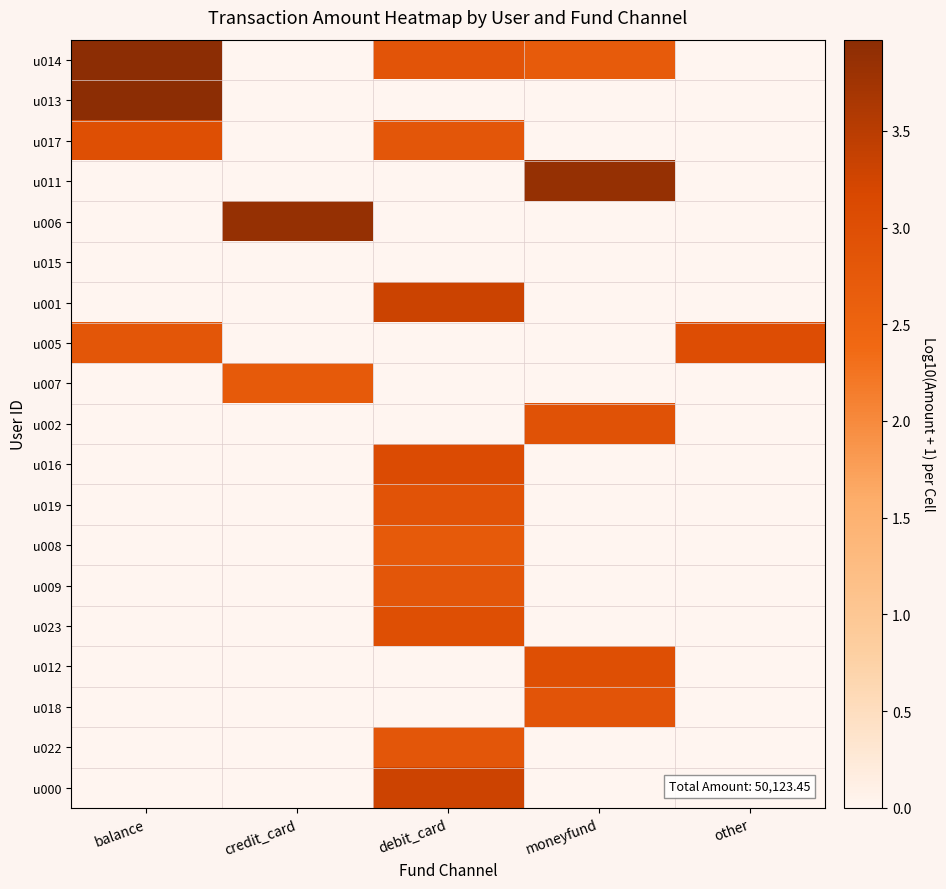

Reading right to left, what are all the values shown in this chart?

u014: other=0.0	moneyfund=2.7	debit_card=2.9	credit_card=0.0	balance=4.0
u013: other=0.0	moneyfund=0.0	debit_card=0.0	credit_card=0.0	balance=4.0
u017: other=0.0	moneyfund=0.0	debit_card=2.8	credit_card=0.0	balance=3.0
u011: other=0.0	moneyfund=3.9	debit_card=0.0	credit_card=0.0	balance=0.0
u006: other=0.0	moneyfund=0.0	debit_card=0.0	credit_card=3.9	balance=0.0
u015: other=0.0	moneyfund=0.0	debit_card=0.0	credit_card=0.0	balance=0.0
u001: other=0.0	moneyfund=0.0	debit_card=3.3	credit_card=0.0	balance=0.0
u005: other=3.0	moneyfund=0.0	debit_card=0.0	credit_card=0.0	balance=2.8
u007: other=0.0	moneyfund=0.0	debit_card=0.0	credit_card=2.7	balance=0.0
u002: other=0.0	moneyfund=2.9	debit_card=0.0	credit_card=0.0	balance=0.0
u016: other=0.0	moneyfund=0.0	debit_card=3.1	credit_card=0.0	balance=0.0
u019: other=0.0	moneyfund=0.0	debit_card=2.9	credit_card=0.0	balance=0.0
u008: other=0.0	moneyfund=0.0	debit_card=2.7	credit_card=0.0	balance=0.0
u009: other=0.0	moneyfund=0.0	debit_card=2.8	credit_card=0.0	balance=0.0
u023: other=0.0	moneyfund=0.0	debit_card=3.0	credit_card=0.0	balance=0.0
u012: other=0.0	moneyfund=3.0	debit_card=0.0	credit_card=0.0	balance=0.0
u018: other=0.0	moneyfund=2.9	debit_card=0.0	credit_card=0.0	balance=0.0
u022: other=0.0	moneyfund=0.0	debit_card=2.8	credit_card=0.0	balance=0.0
u000: other=0.0	moneyfund=0.0	debit_card=3.3	credit_card=0.0	balance=0.0